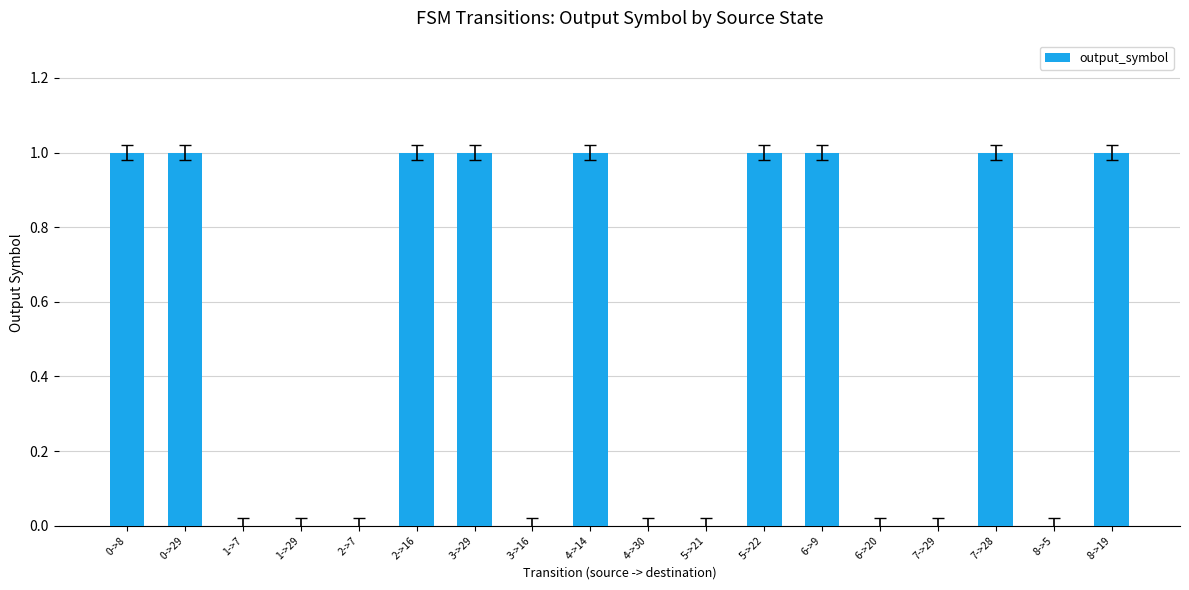

What is the sum of all values?

9